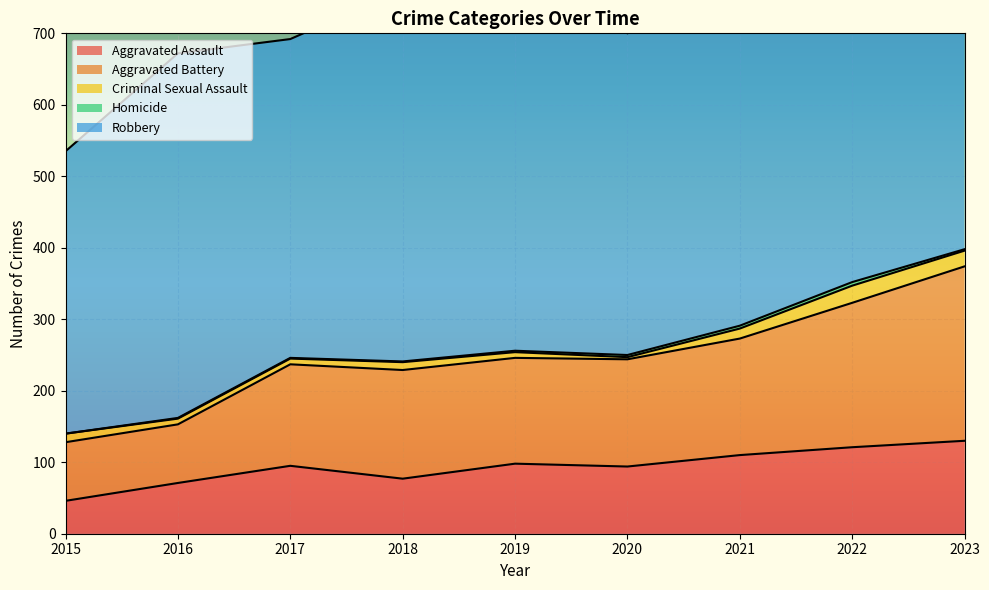

In Robbery, how many points are lower than both neighbors (excluding endpoints)?

2